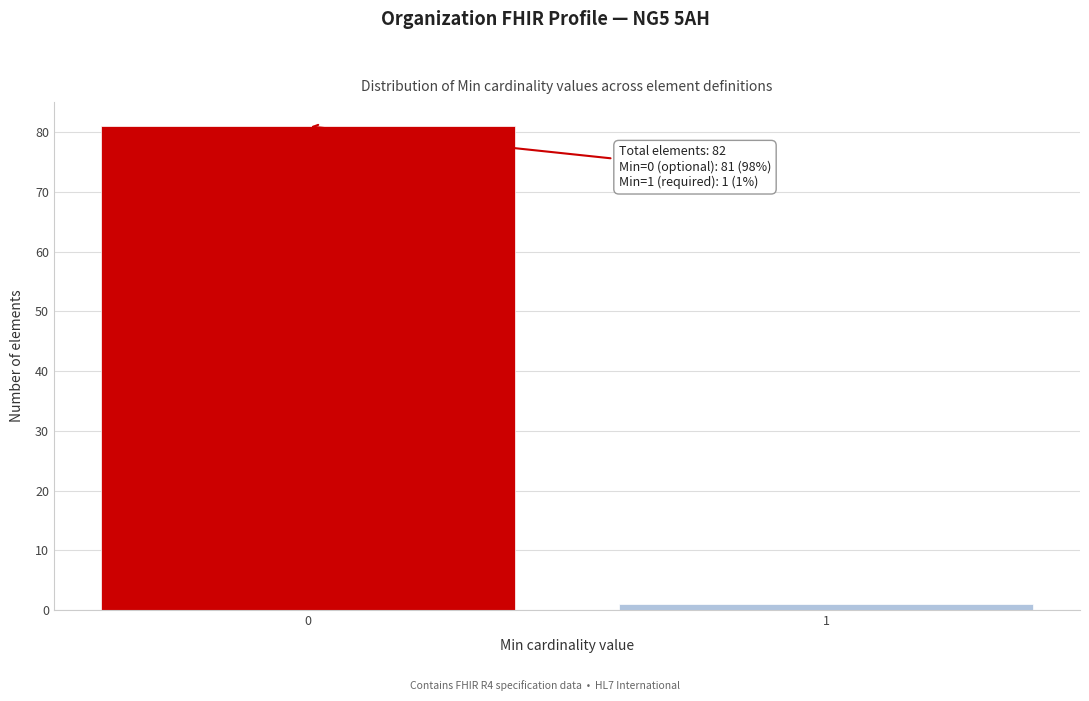

Reading right to left, list all the values displayed in this chart.

1	81